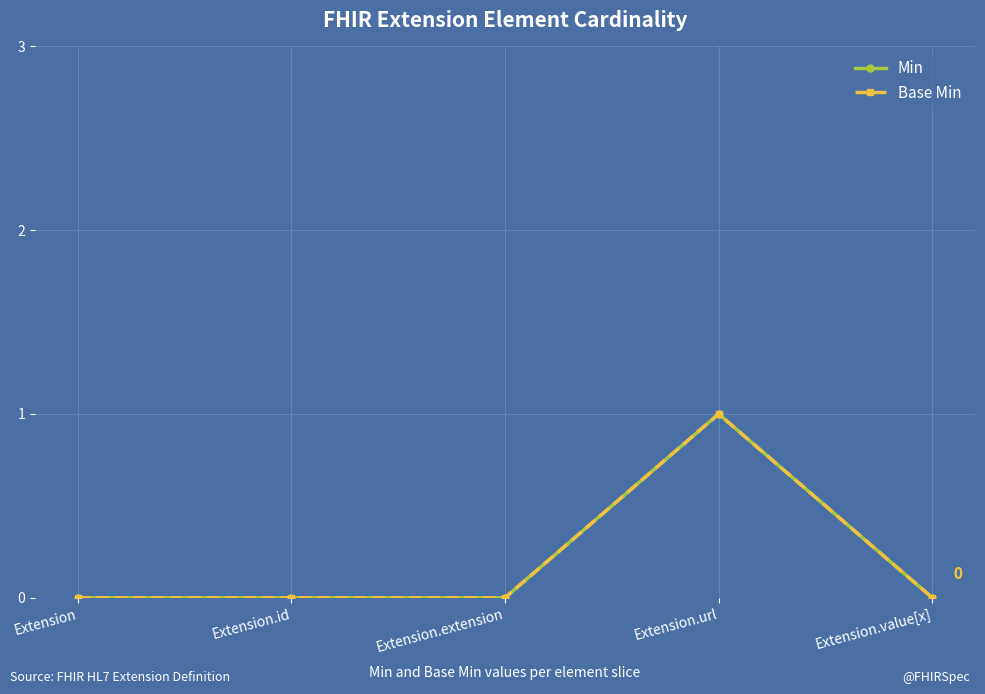

At which category does the chart reach its minimum across all series?

Extension